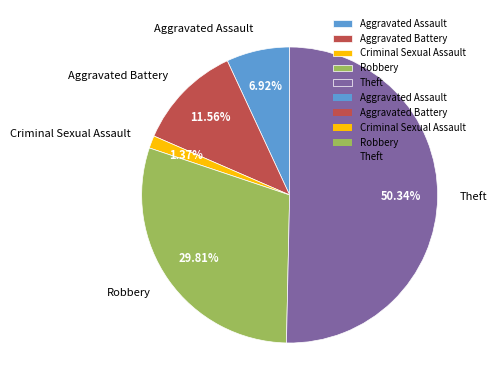

Between Criminal Sexual Assault and Theft, which is larger?

Theft